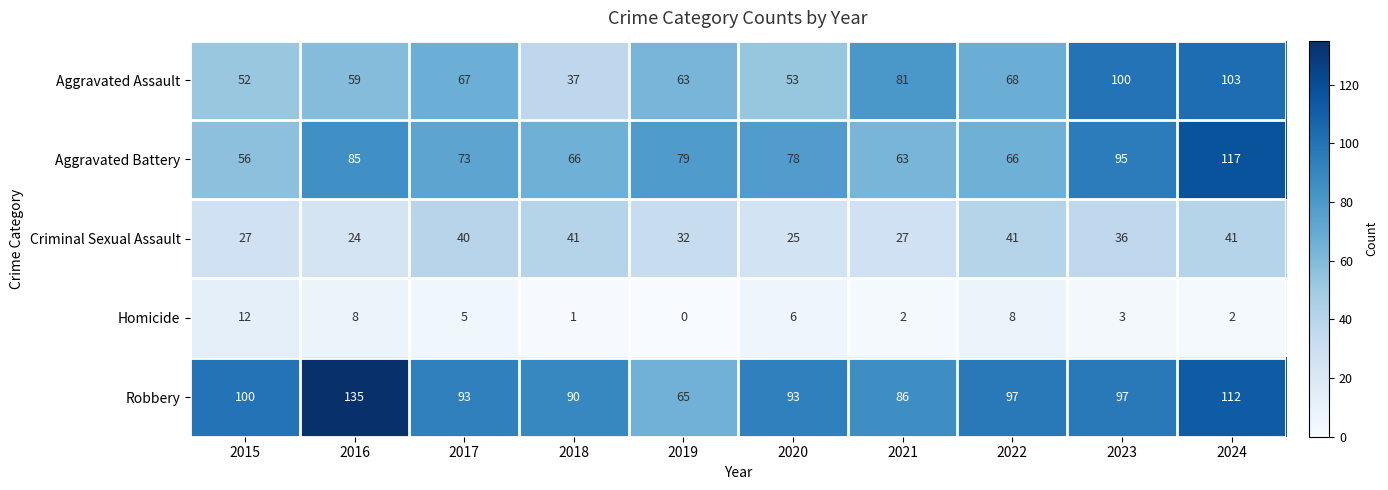

How many categories are shown in the chart?

10